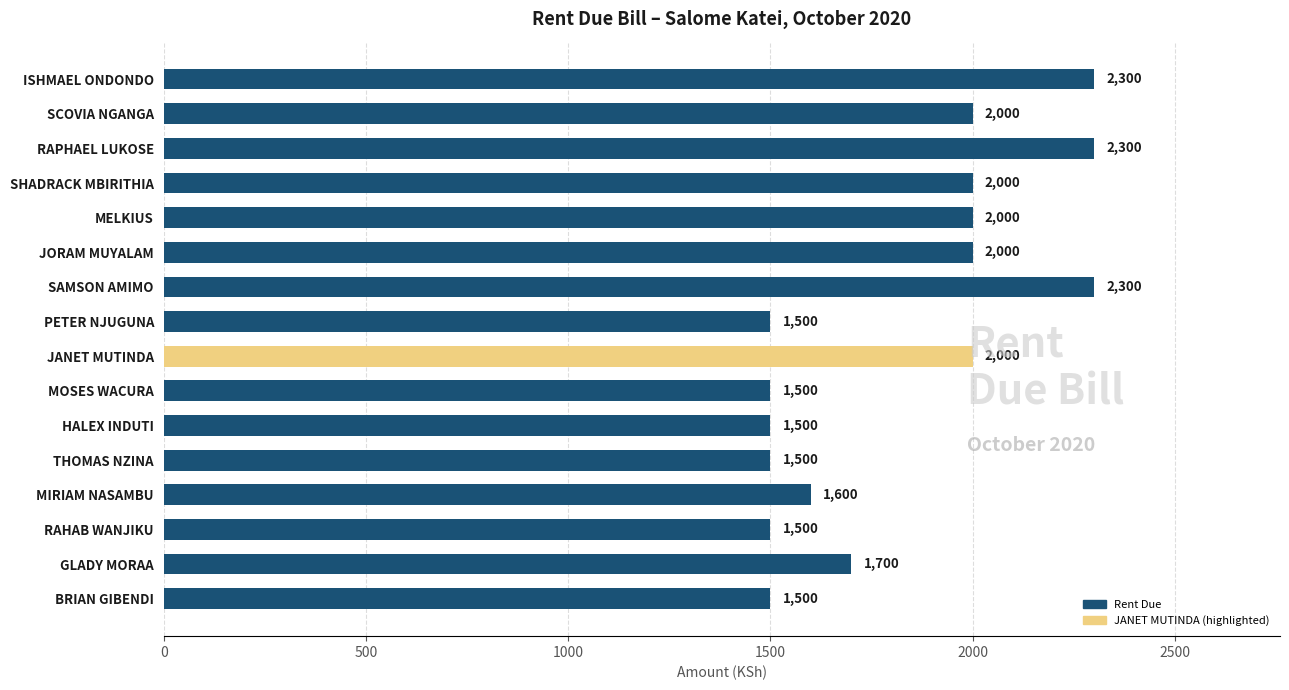

How many values are below 2000?

8